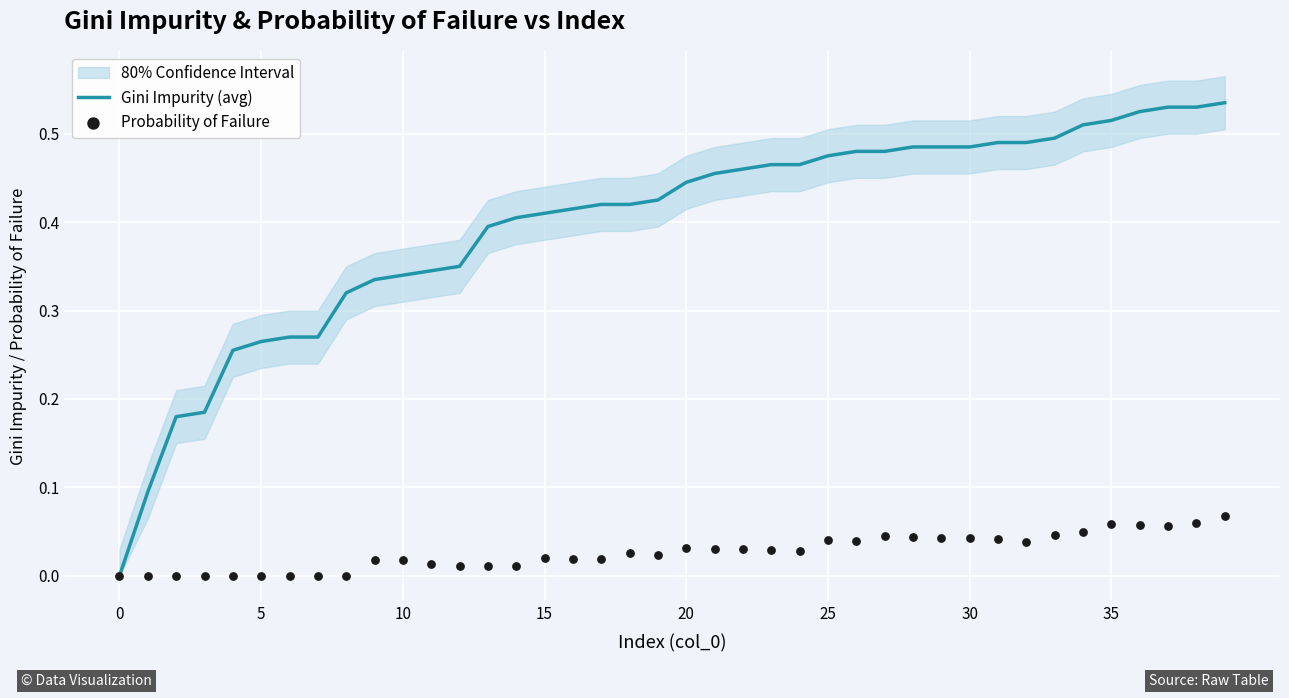

What are all the series names shown in the legend?

Gini Impurity (avg), Probability of Failure